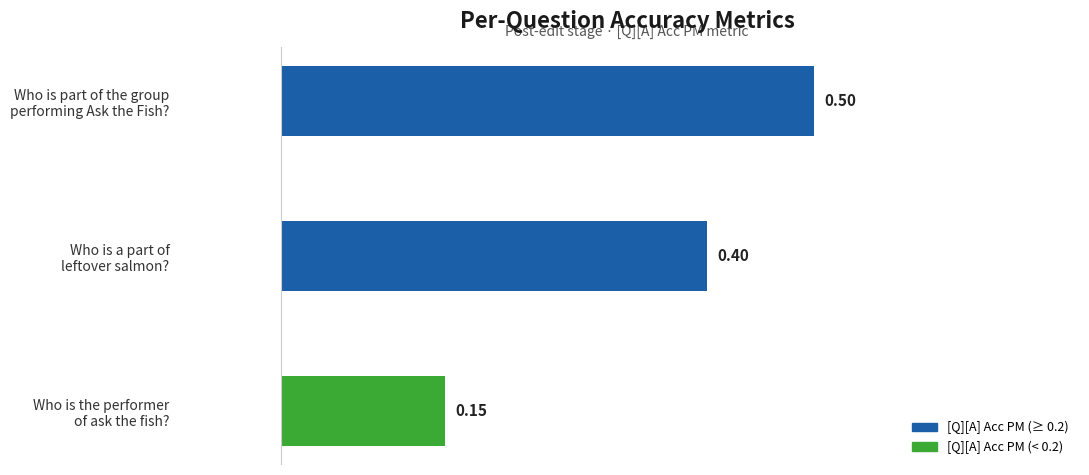

What is the sum of all values?

1.1